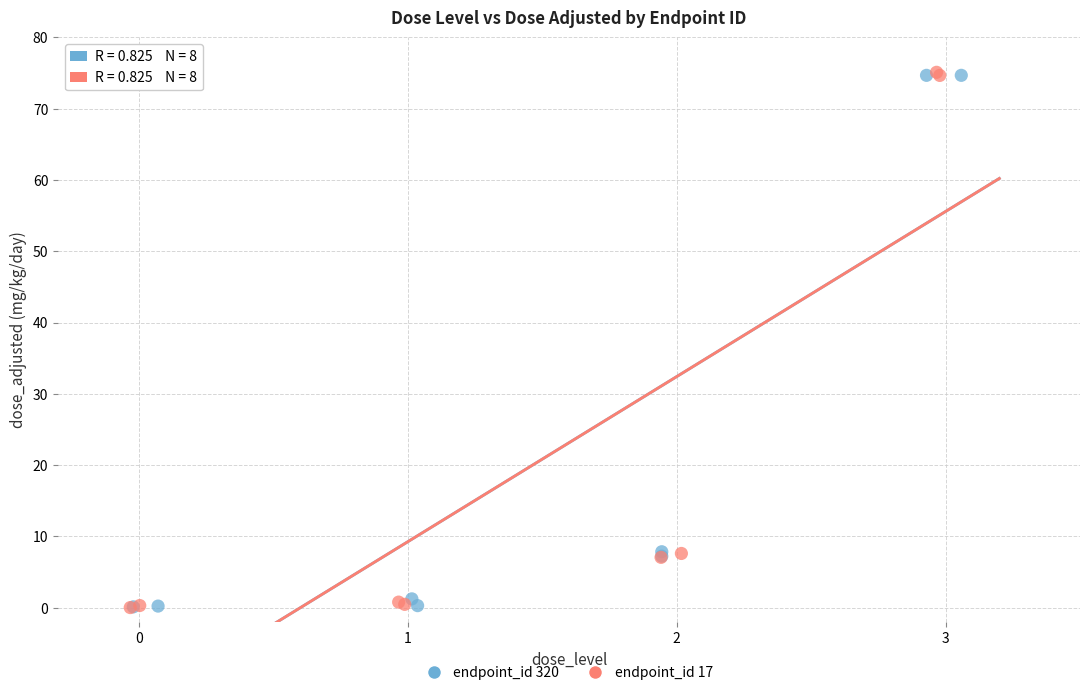

Which series has the widest spread of Y values?

endpoint_id 17